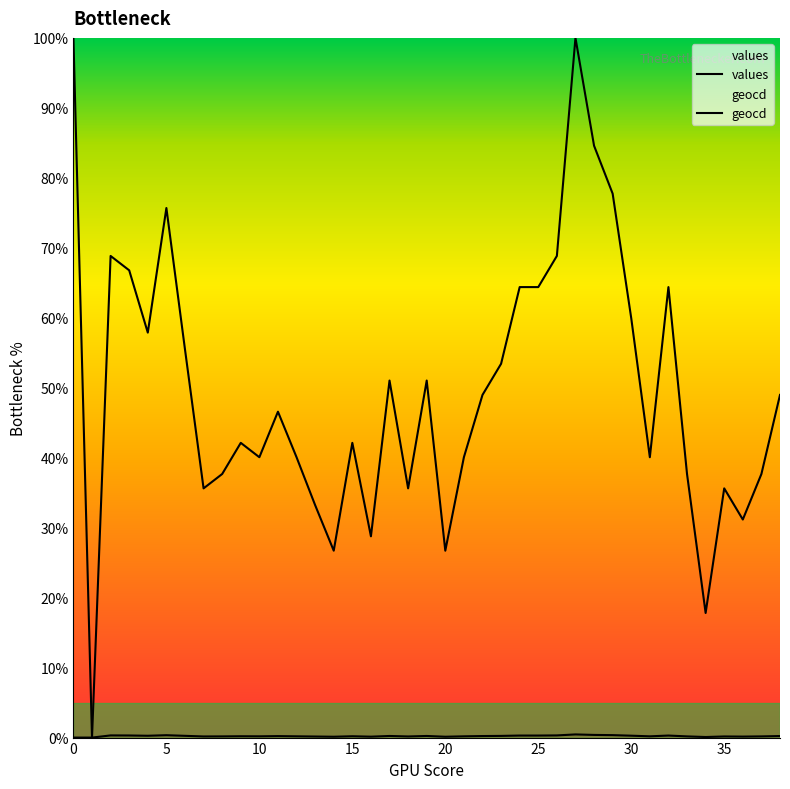

True or false: geocd has a value of 0.2 at 11.

True